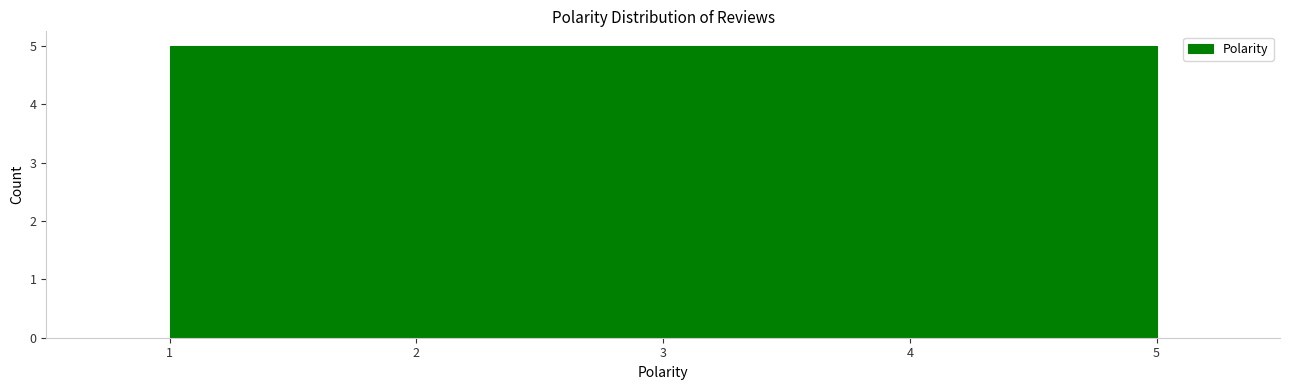

How tall is the bar that spans 1.0 to 1.8 on the x-axis? The values are not printed on the chart, so give them approximately, as read against the axis.

5